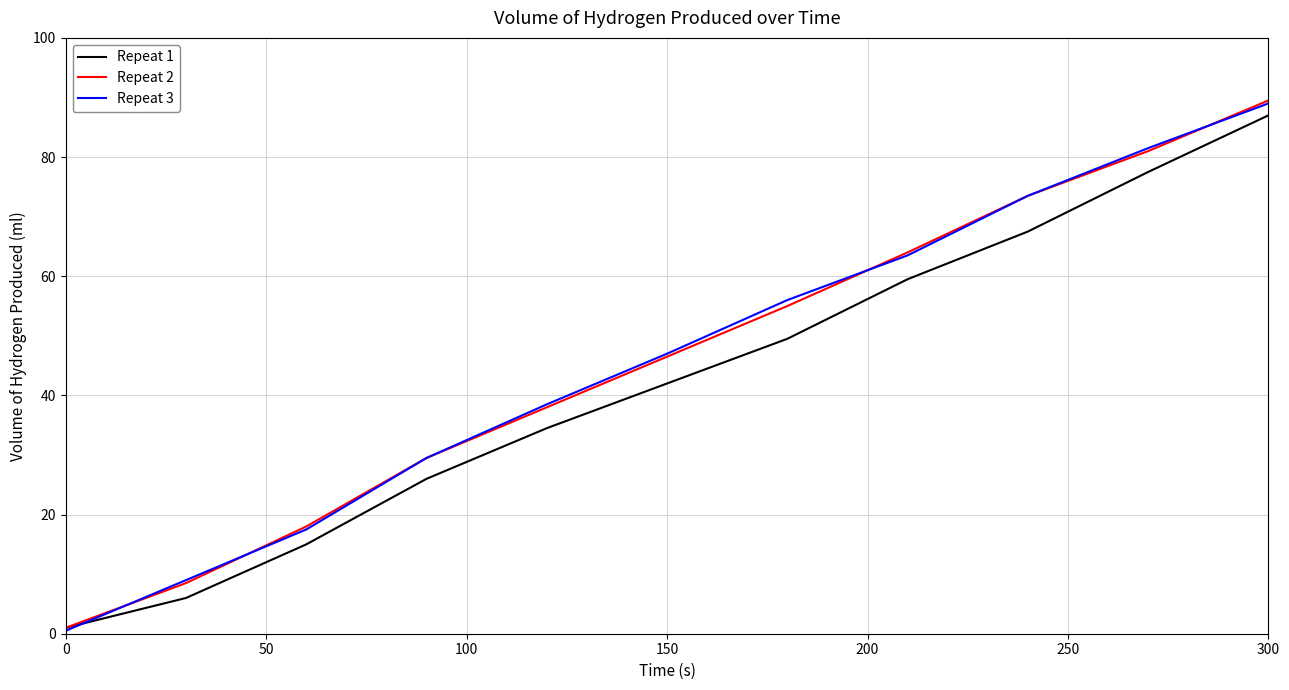

What is the maximum value shown in the chart?

89.5